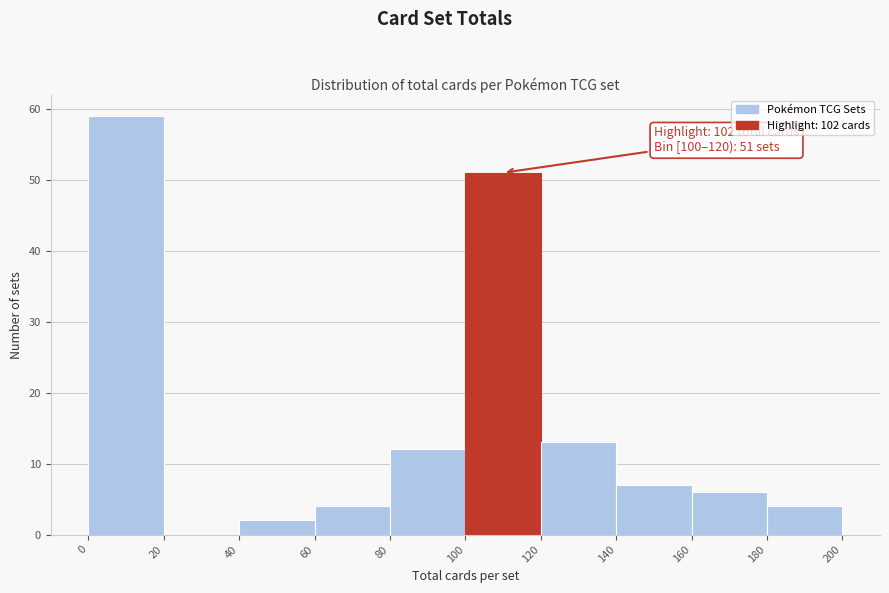

Over which range of the x-axis is the bar tallest?

0 to 20